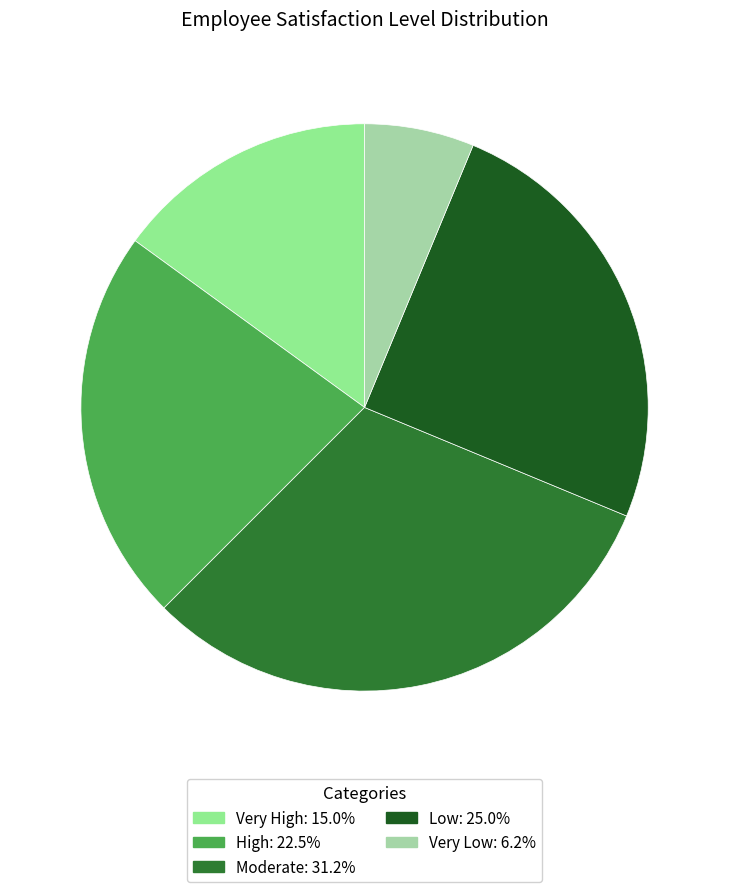

True or false: Low accounts for 25% of the total.

True